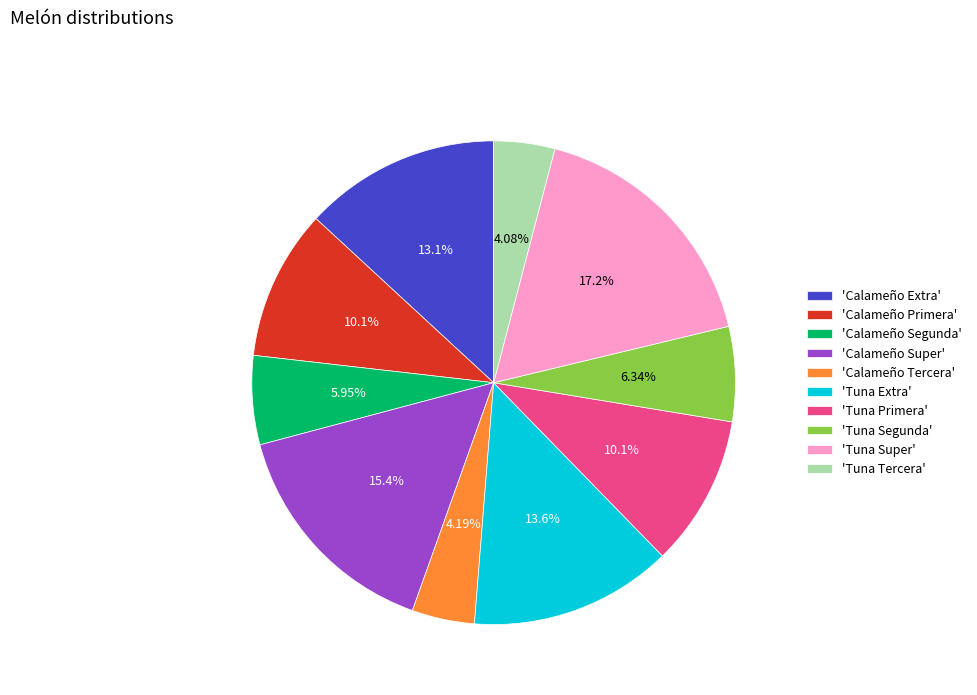

Combined, do 'Tuna Extra' and 'Tuna Super' account for over 50%?

No